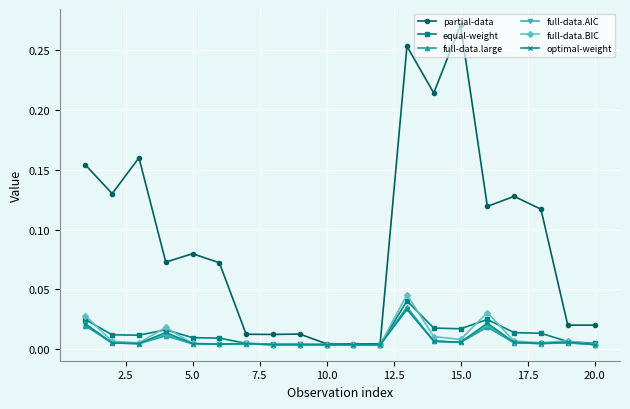

Count the optimal-weight values in the range 0 to 1.

20